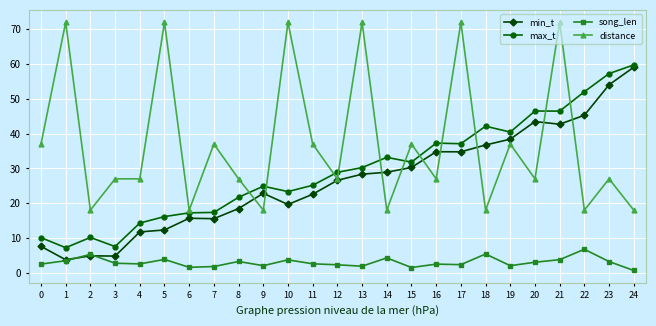

Which category has the highest value in the song_len series?

22